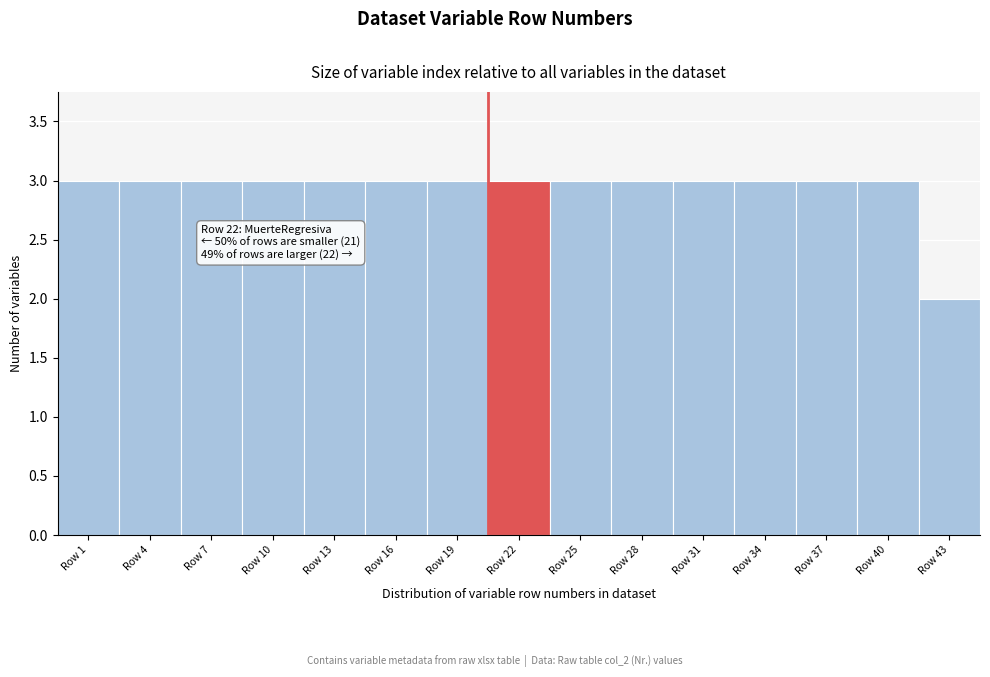

Reading left to right, list all the values displayed in this chart.

Row 1=3	Row 4=3	Row 7=3	Row 10=3	Row 13=3	Row 16=3	Row 19=3	Row 22=3	Row 25=3	Row 28=3	Row 31=3	Row 34=3	Row 37=3	Row 40=3	Row 43=2